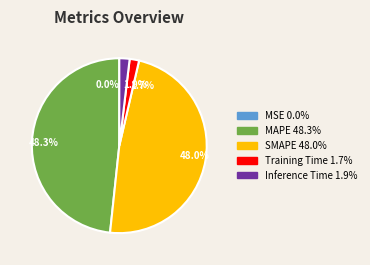

What portion of the pie excludes Training Time?

98.3%